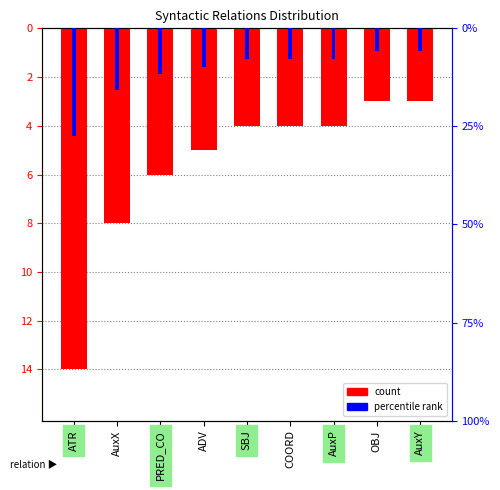

How many distinct data groups are displayed?

2